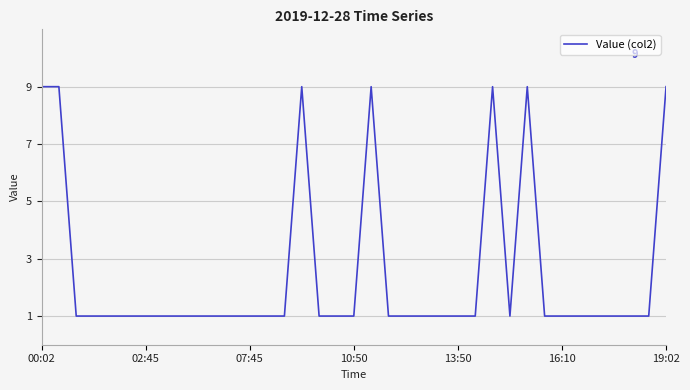

What is the difference between the maximum and minimum values?

8